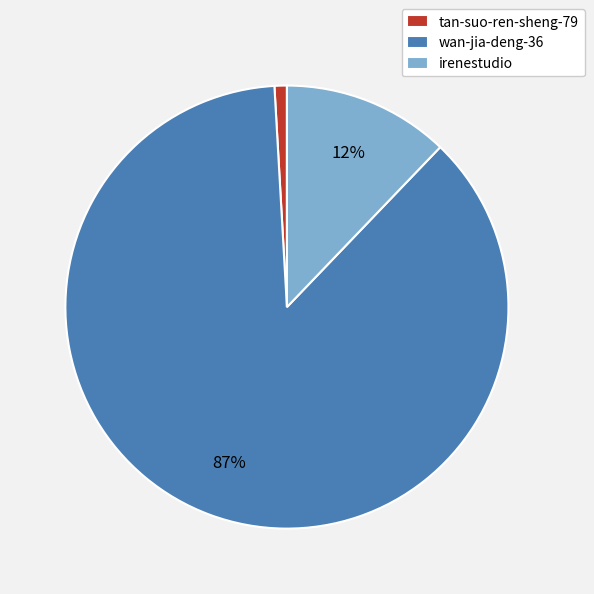

Which category has the biggest portion of the pie?

wan-jia-deng-36